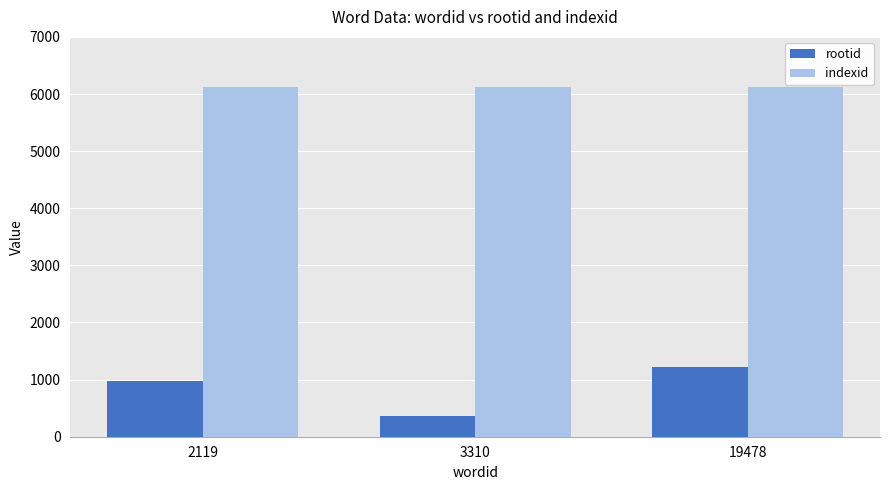

The rootid series shows 1924 at 19478. True or false?

False